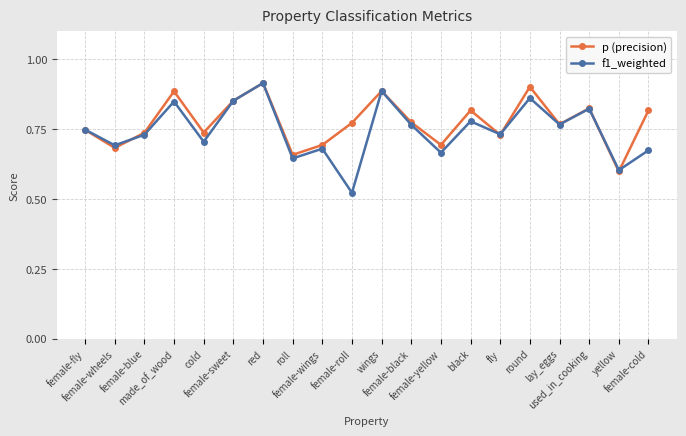

What is the total value across all series at female-sweet?

1.7